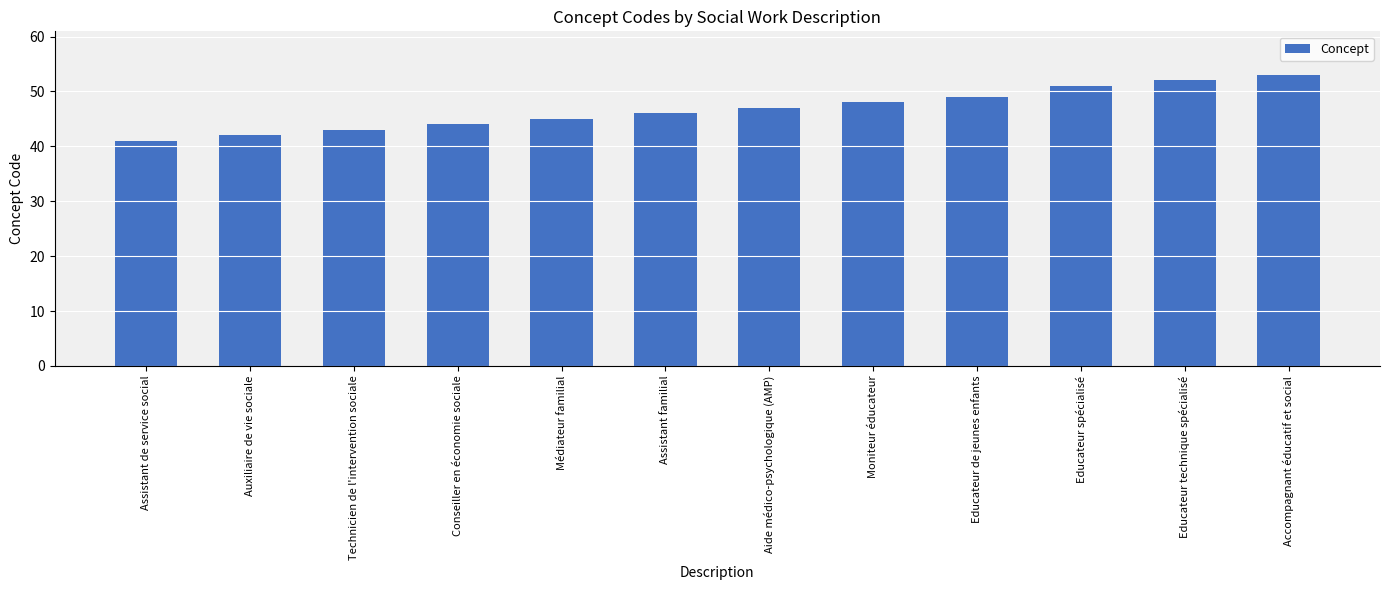

What is the approximate value at Moniteur éducateur?

48